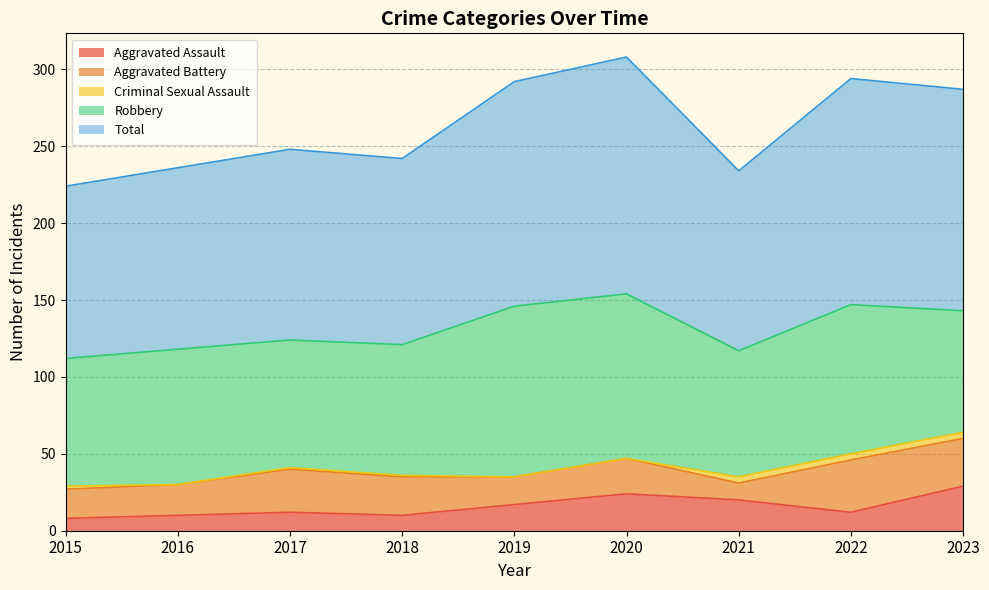

At which label does Aggravated Assault first exceed 12?

2019